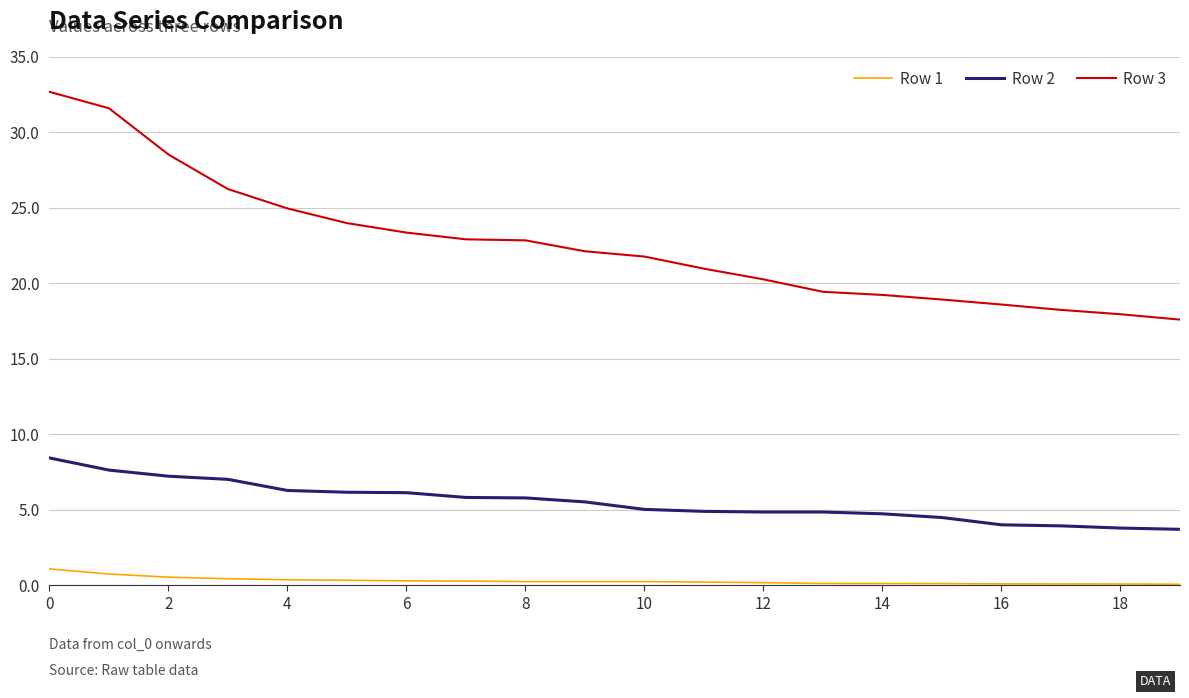

Which series has the largest total across all categories?

Row 3